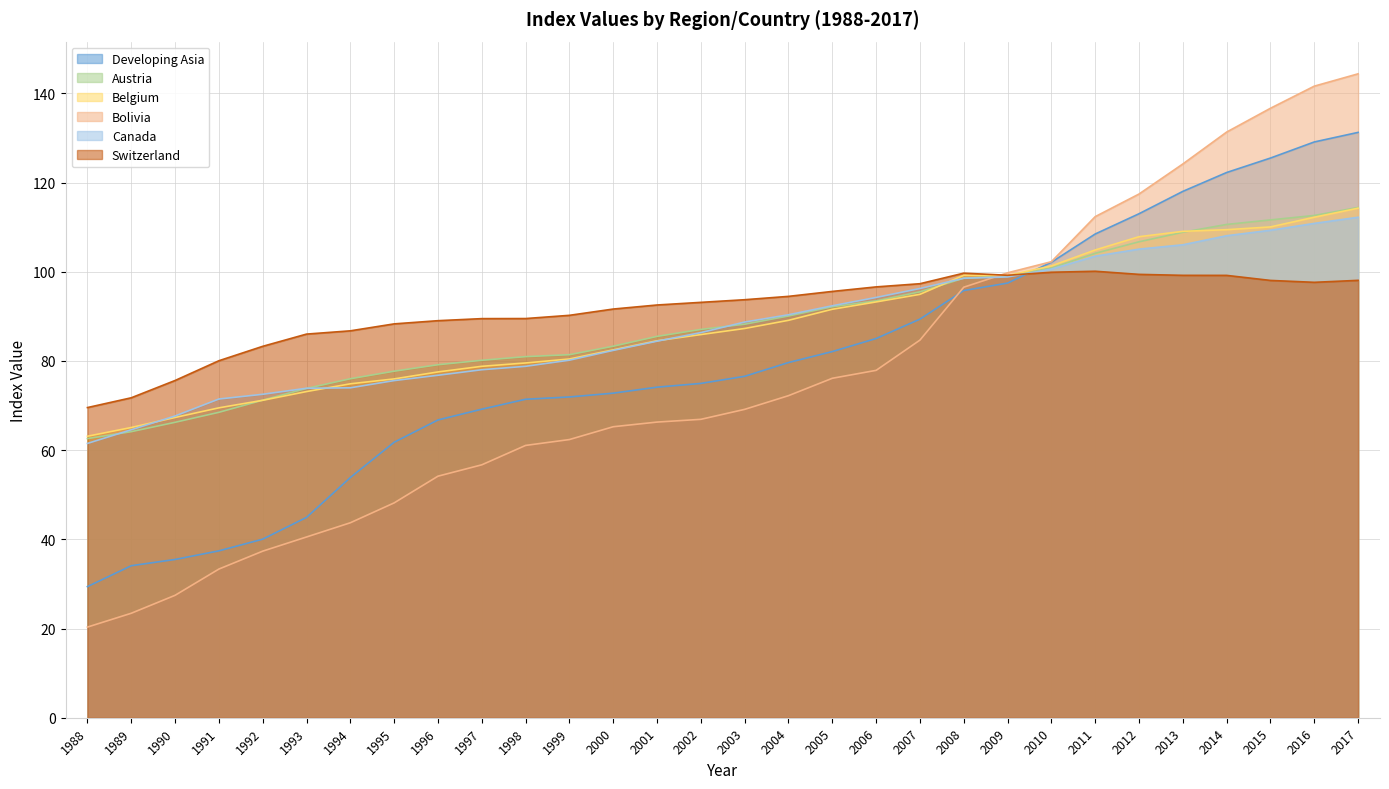

Which series has the widest spread of values?

Bolivia